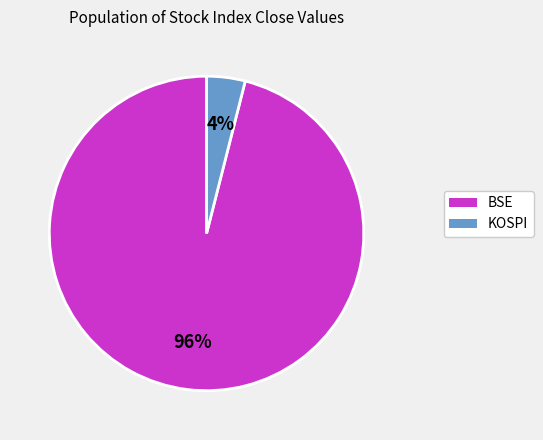

Is the sum of BSE and KOSPI greater than half?

Yes